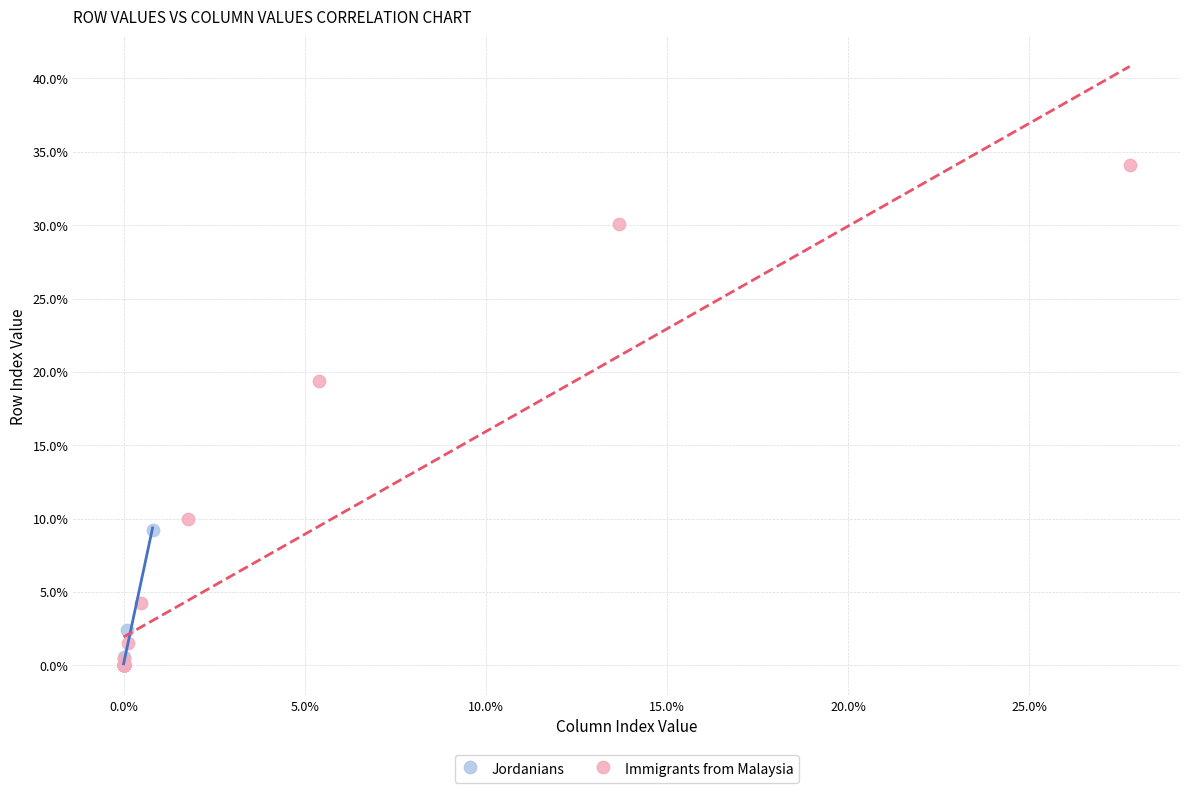

Which series contains the highest Y value?

Immigrants from Malaysia